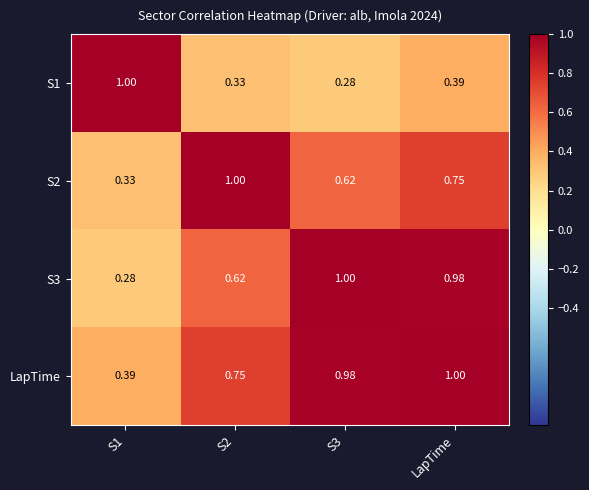

List the series in order of their overall mean, highest first.

LapTime, S3, S2, S1